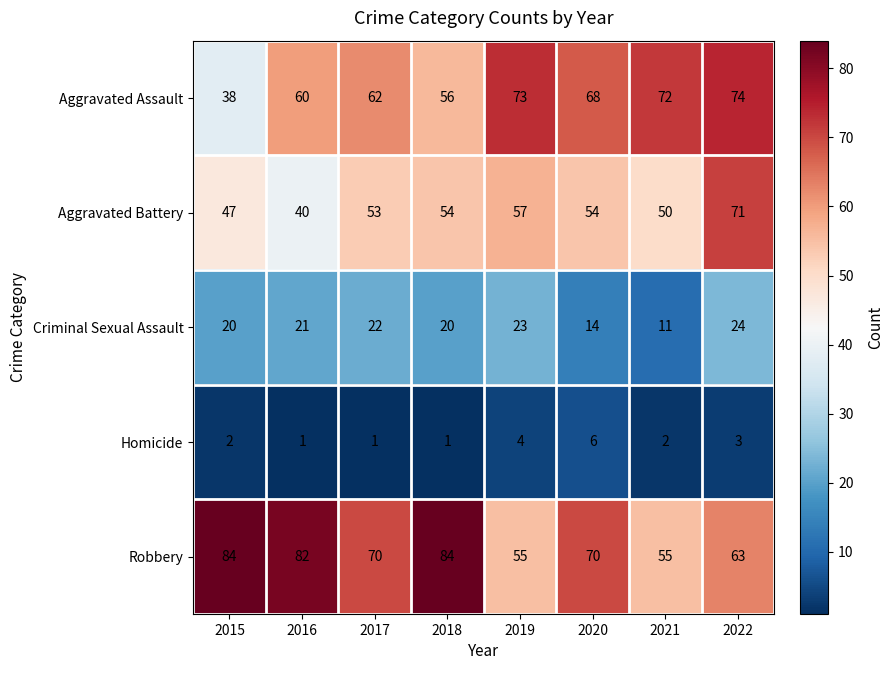

What is the difference between the second highest and minimum values in the Aggravated Battery series?

17